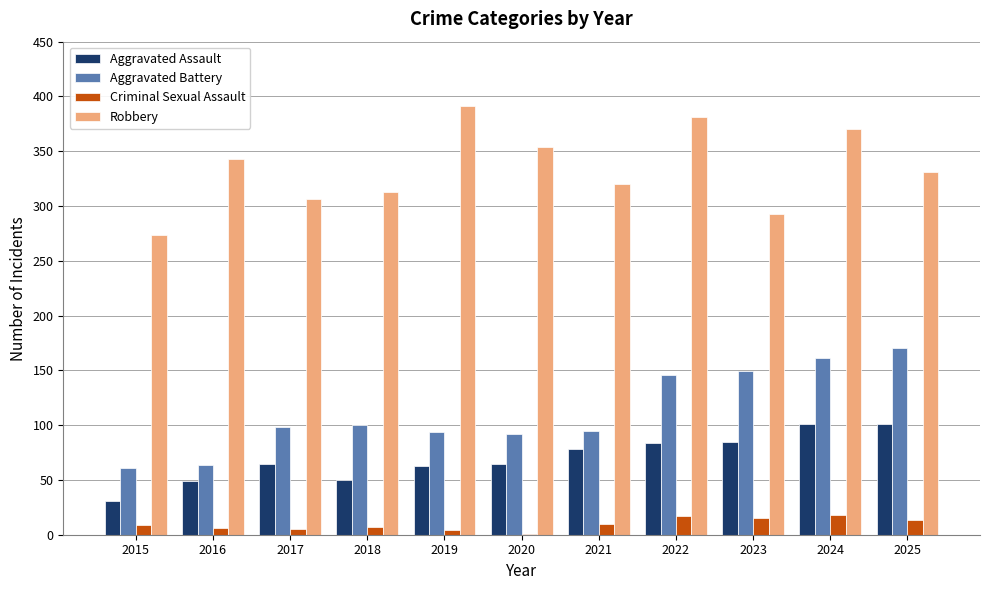

Which category has the highest value in the Aggravated Battery series?

2025